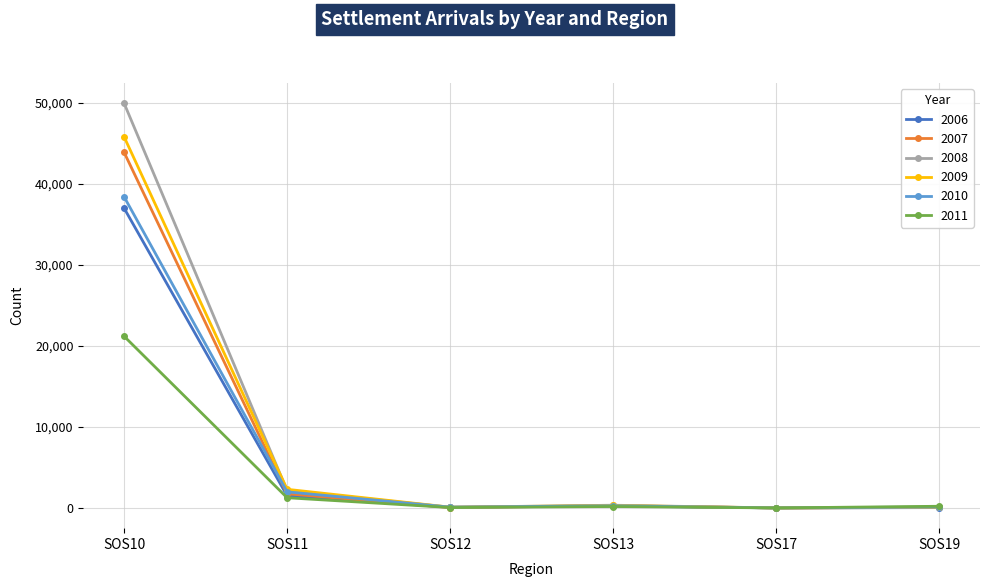

What is the value of the 2007 point at the 2nd from the left?

1745